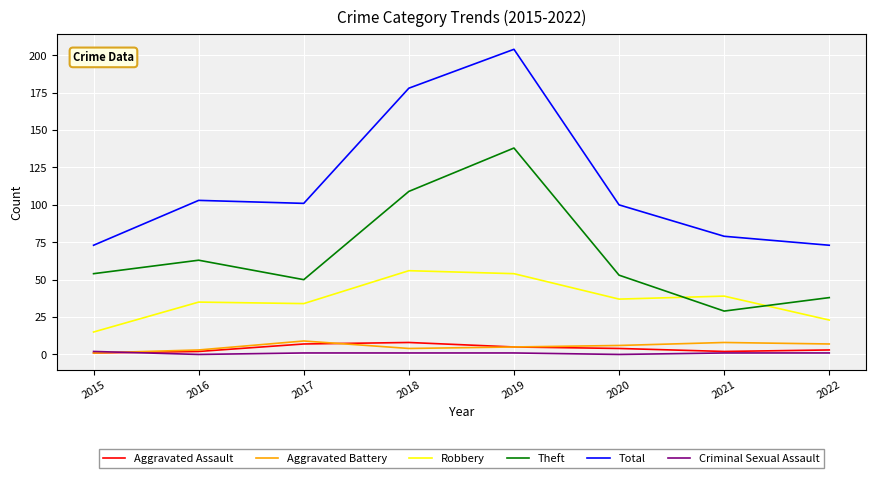

The value of Total at 2022 is 30. True or false?

False